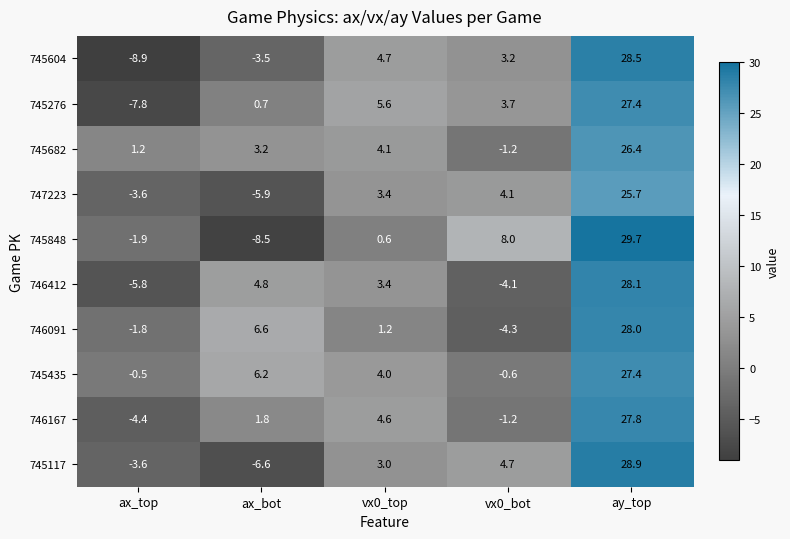

What is the difference between the highest and lowest values at ax_top?

10.1